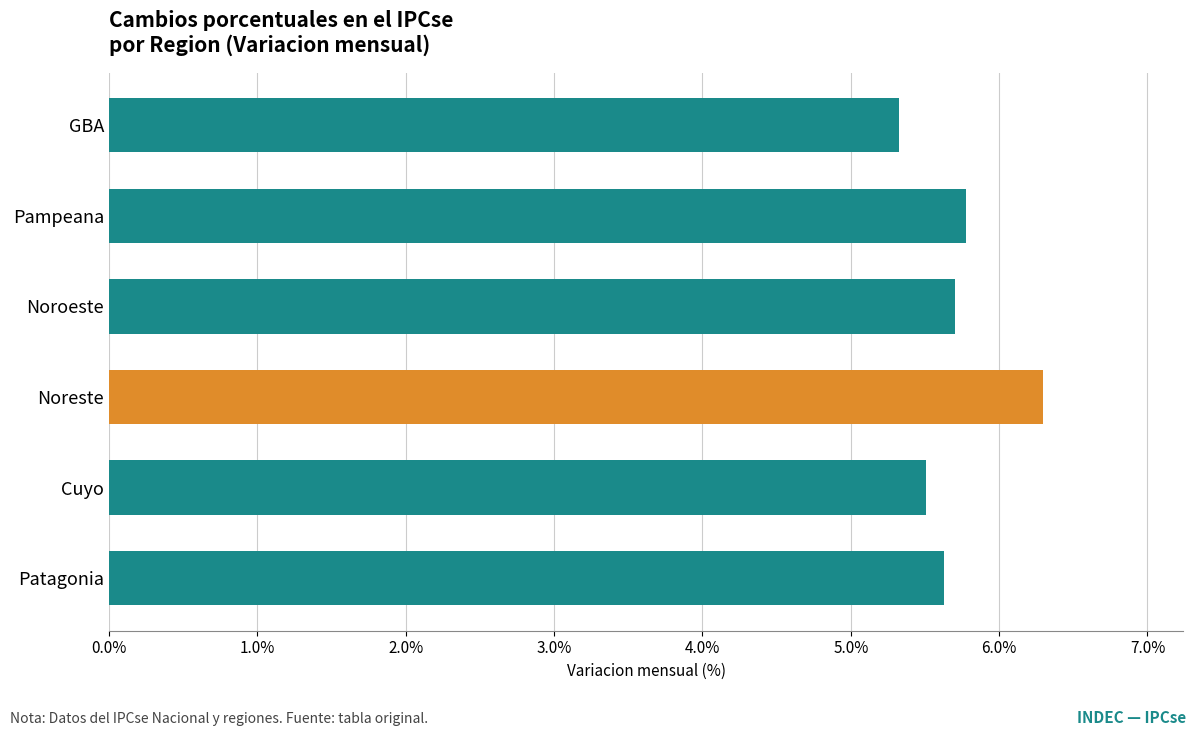

What is the difference between the maximum and minimum values?

1.0